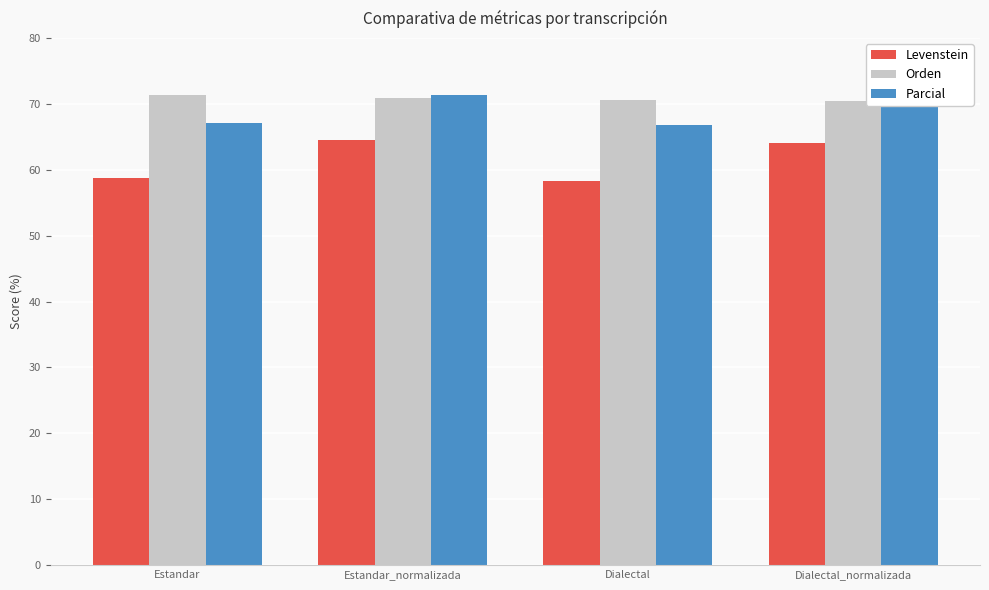

What is the total value across all series at Estandar?

197.1